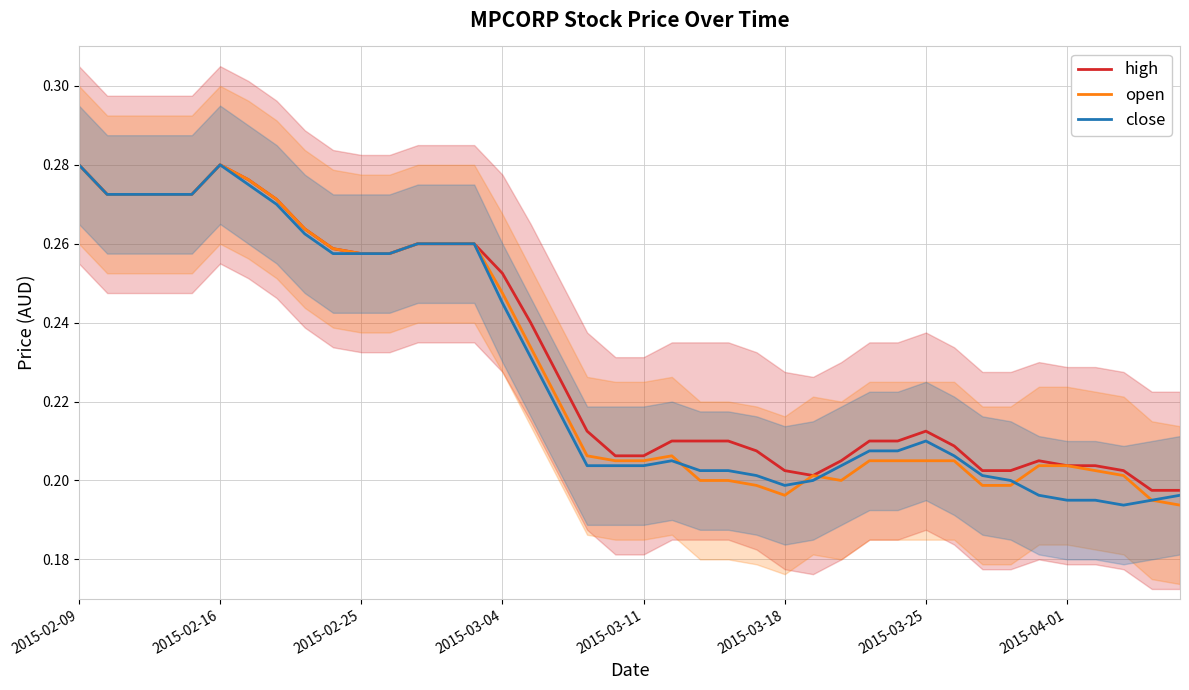

Reading left to right, what are all the values shown in this chart?

high: 0.3	0.3	0.3	0.3	0.3	0.3	0.3	0.3	0.3	0.3	0.3	0.3	0.3	0.3	0.3	0.3	0.2	0.2	0.2	0.2	0.2	0.2	0.2	0.2	0.2	0.2	0.2	0.2	0.2	0.2	0.2	0.2	0.2	0.2	0.2	0.2	0.2	0.2	0.2	0.2
open: 0.3	0.3	0.3	0.3	0.3	0.3	0.3	0.3	0.3	0.3	0.3	0.3	0.3	0.3	0.3	0.2	0.2	0.2	0.2	0.2	0.2	0.2	0.2	0.2	0.2	0.2	0.2	0.2	0.2	0.2	0.2	0.2	0.2	0.2	0.2	0.2	0.2	0.2	0.2	0.2
close: 0.3	0.3	0.3	0.3	0.3	0.3	0.3	0.3	0.3	0.3	0.3	0.3	0.3	0.3	0.3	0.2	0.2	0.2	0.2	0.2	0.2	0.2	0.2	0.2	0.2	0.2	0.2	0.2	0.2	0.2	0.2	0.2	0.2	0.2	0.2	0.2	0.2	0.2	0.2	0.2